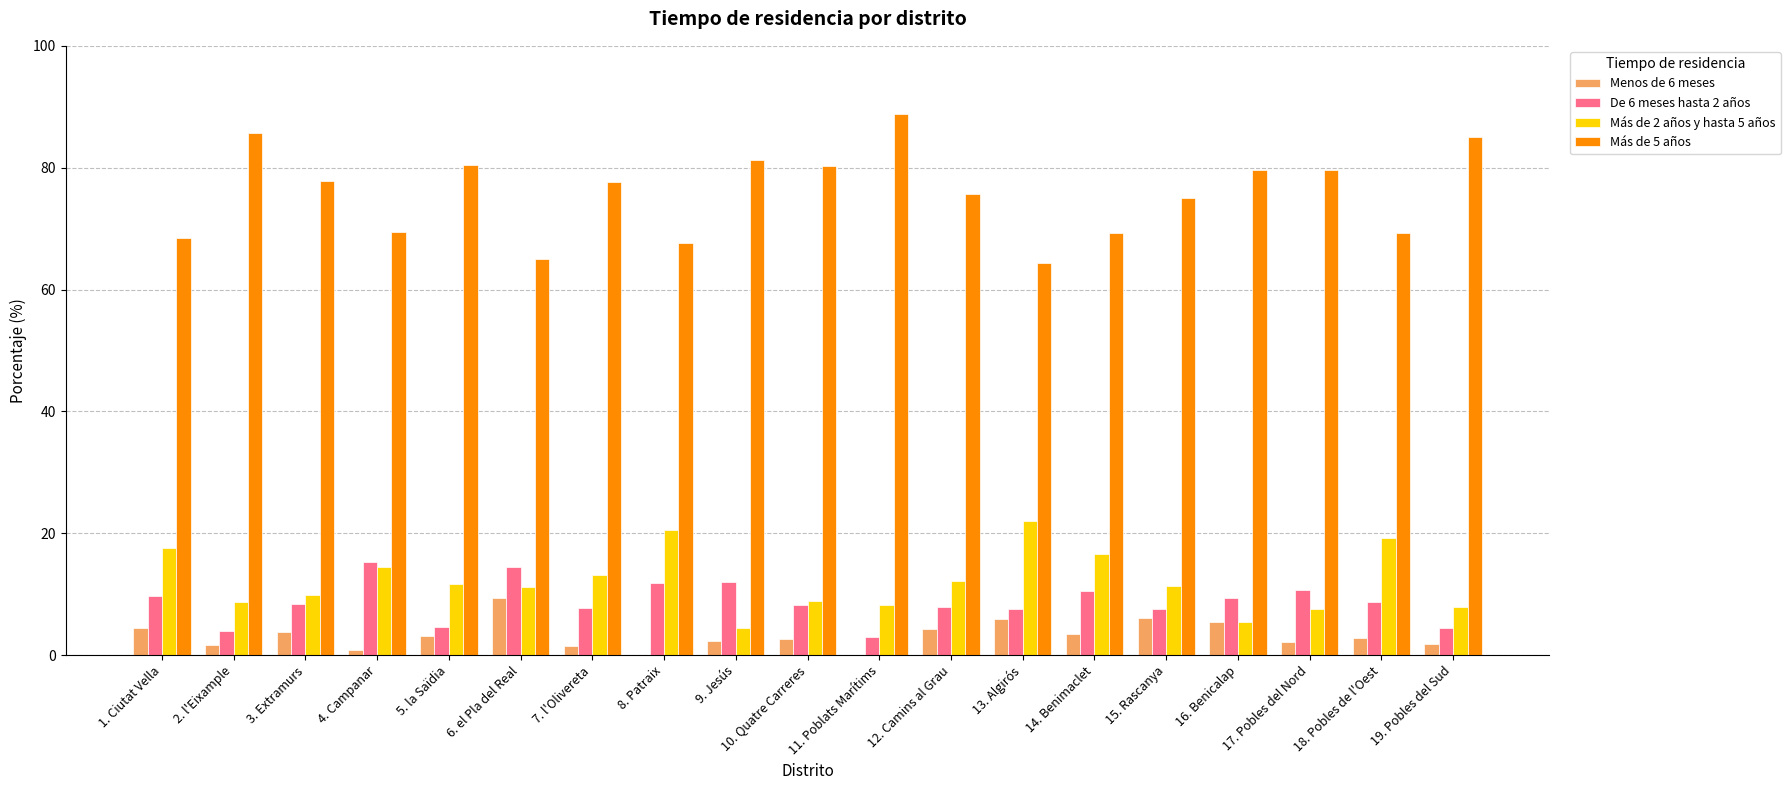

What is the sum of all De 6 meses hasta 2 años values?

165.9